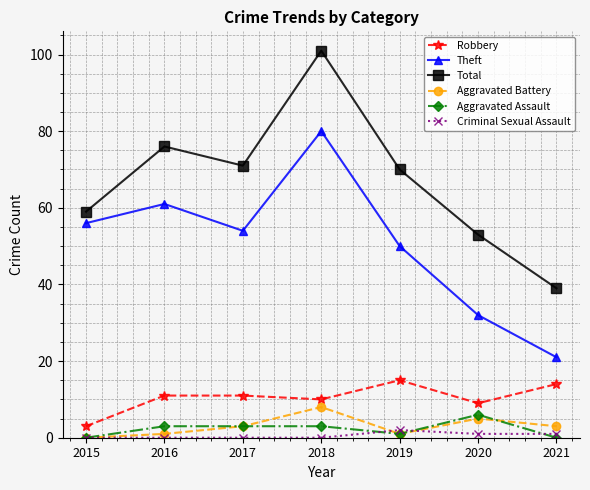

True or false: Total and Aggravated Assault intersect in this chart.

False